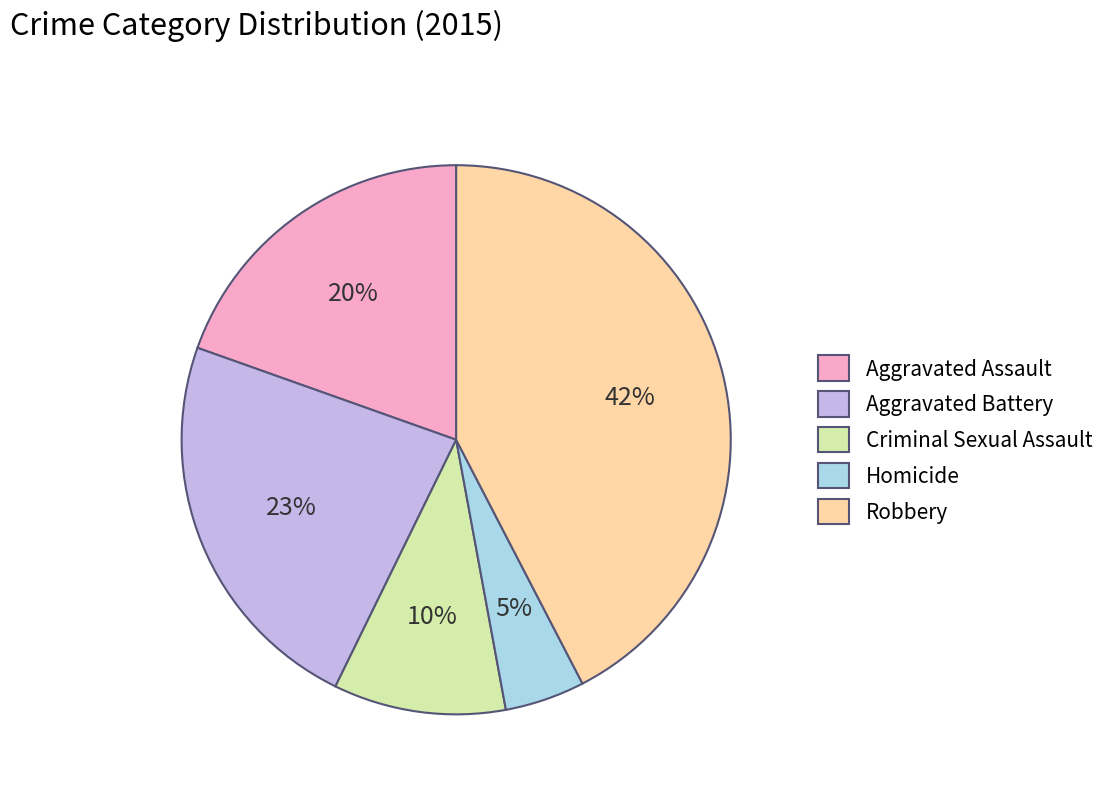

Which category has the smallest portion of the pie?

Homicide